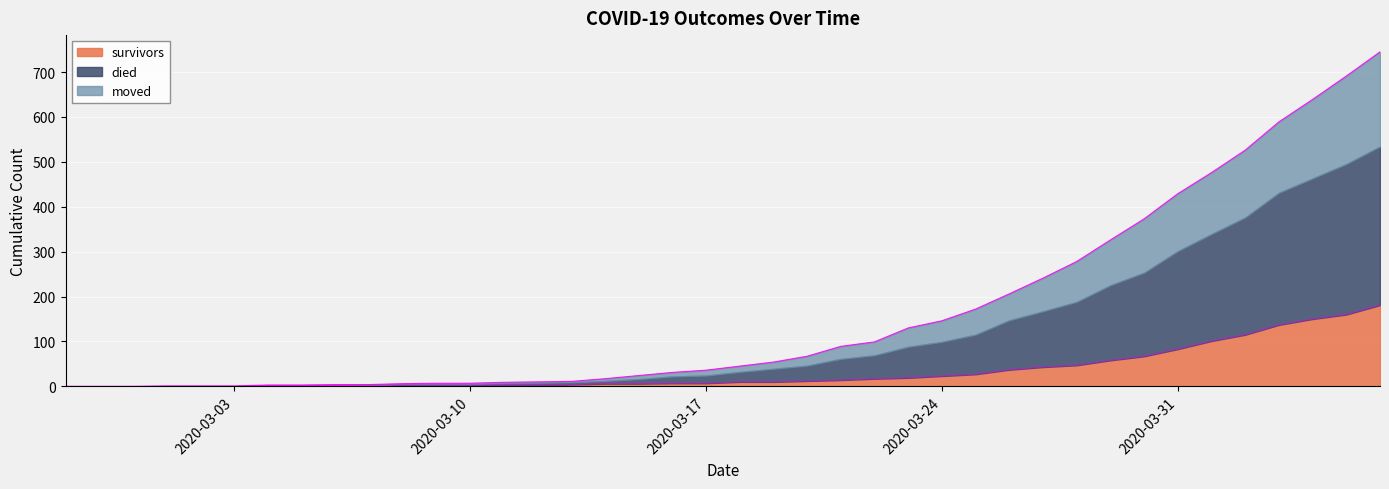

What position from the right is 2020-03-02?

36